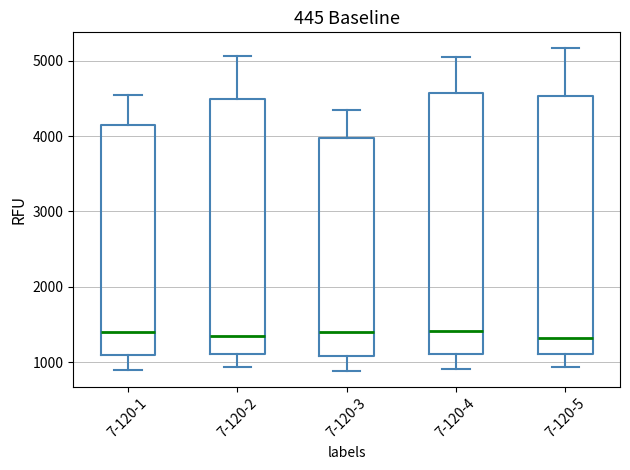

Where does the median line of the box for 7-120-4 sit on the y-axis? The values are not printed on the chart, so give them approximately, as read against the axis.

1400